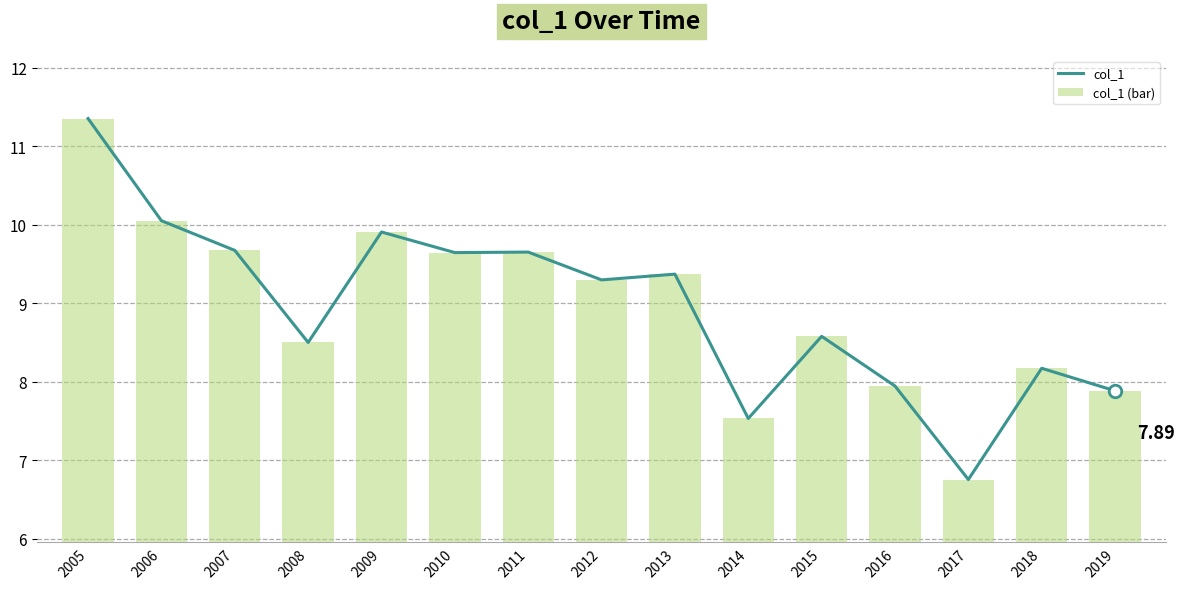

At which label does col_1 (bar) reach its peak?

2005